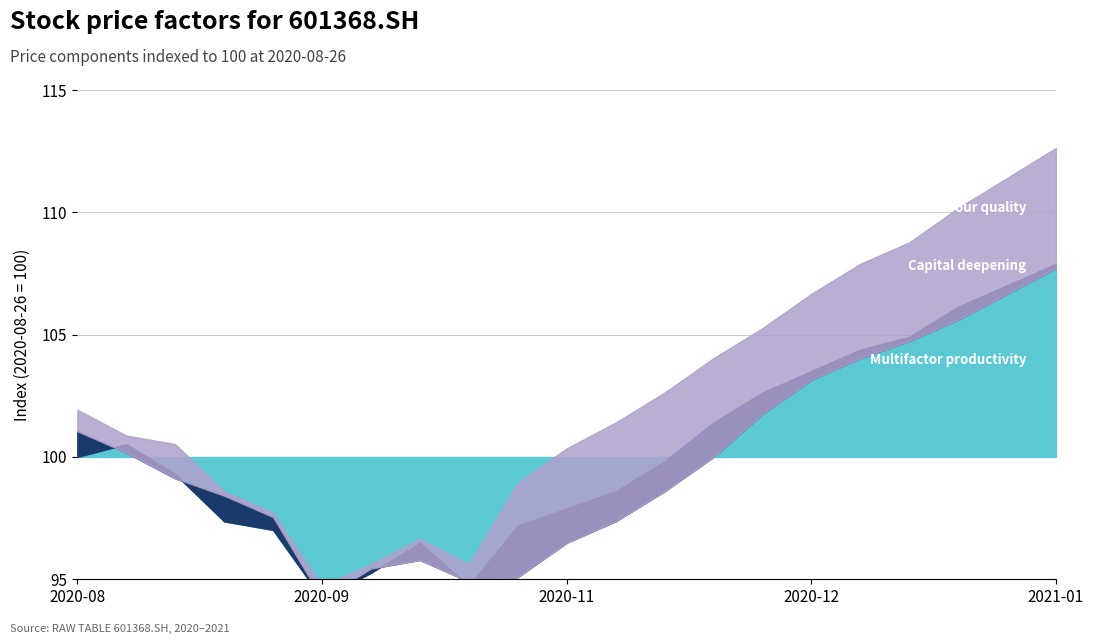

Count the number of categories in the chart.

21